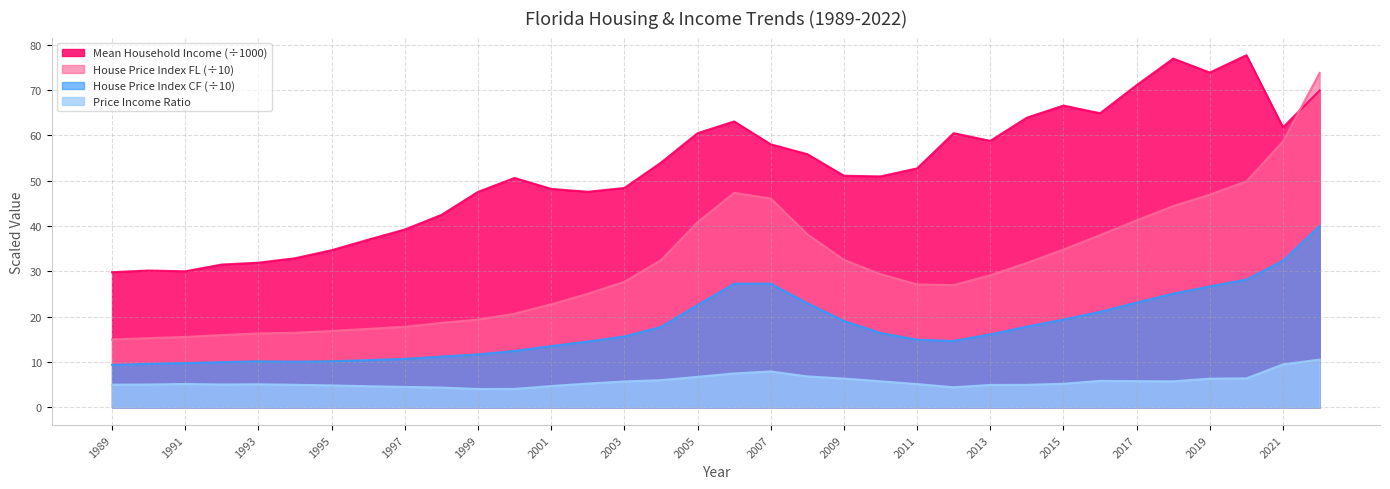

What are all the series names shown in the legend?

Mean Household Income (÷1000), House Price Index FL (÷10), House Price Index CF (÷10), Price Income Ratio